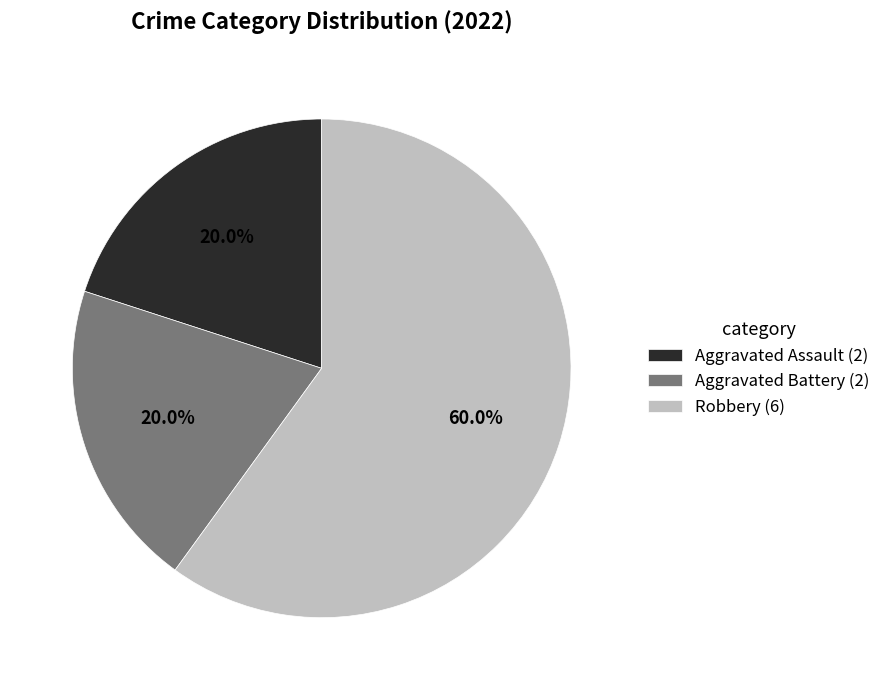

What percentage is NOT represented by Aggravated Battery?

80.0%